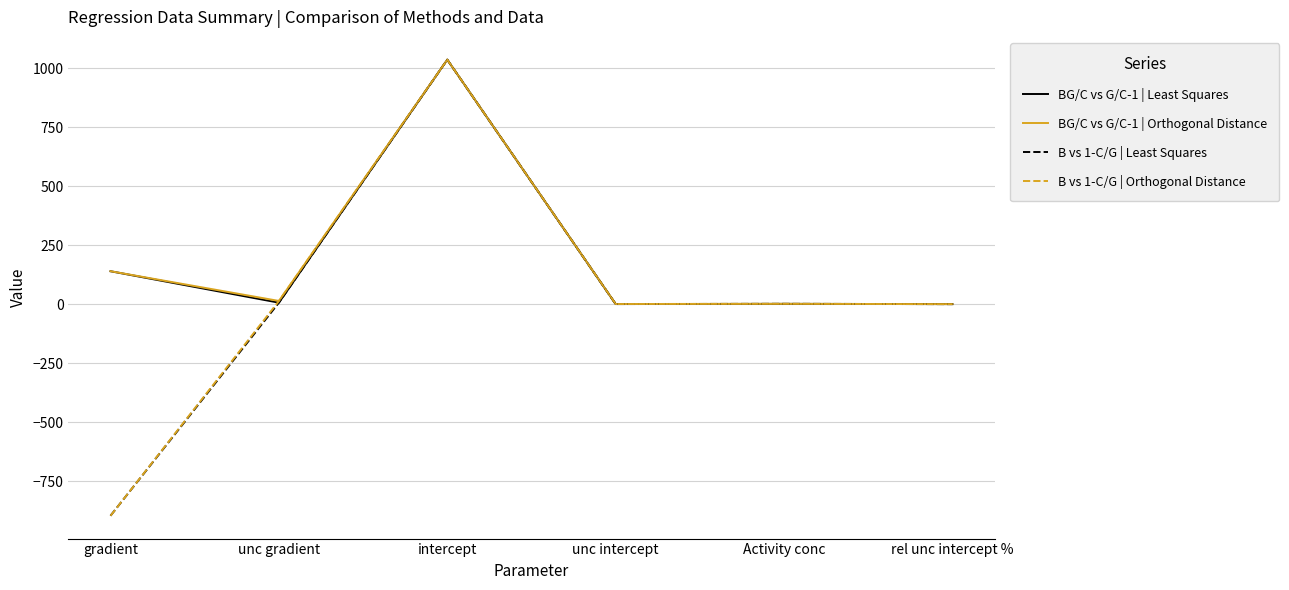

Is the value of BG/C vs G/C-1 | Orthogonal Distance at Activity conc greater than the value of B vs 1-C/G | Least Squares at intercept?

No